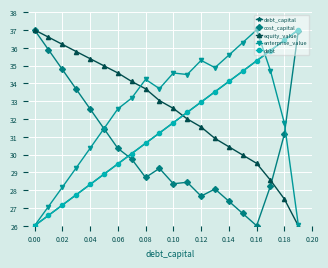

At how many categories does at least one series exceed 36?

7